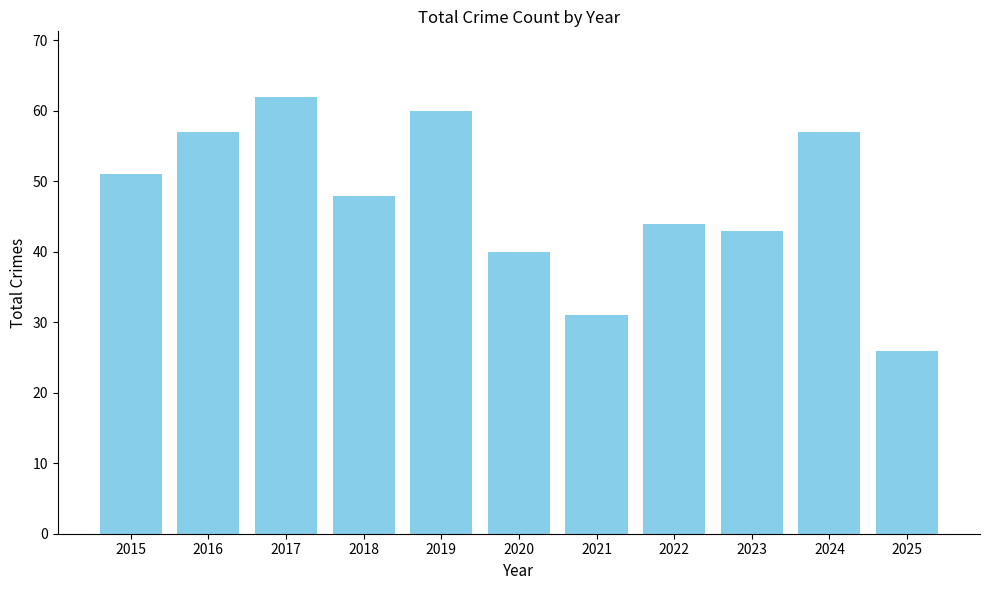

True or false: the data shows 43 at 2023.

True